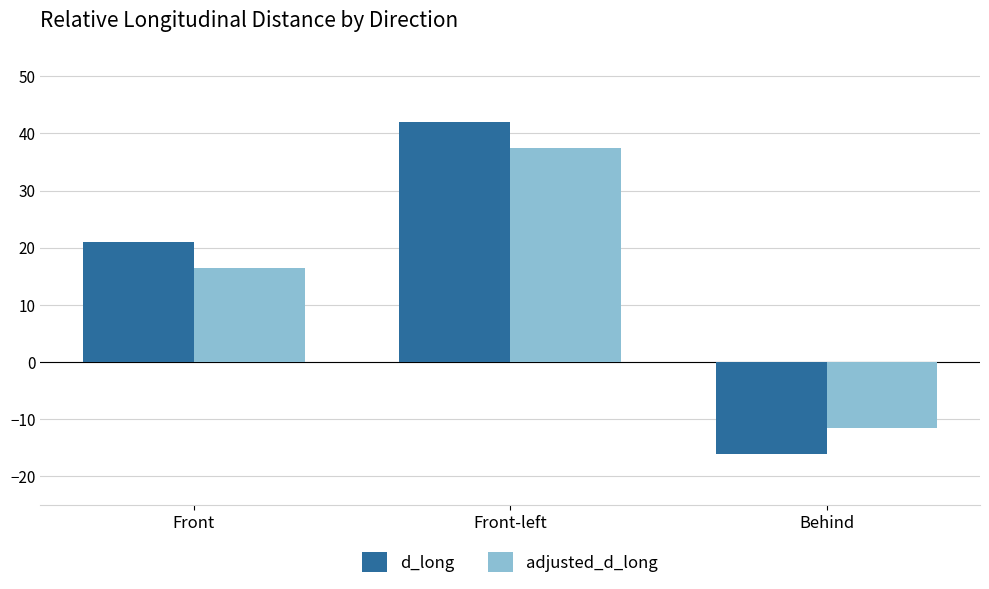

Reading left to right, list all the values displayed in this chart.

d_long: 21.0	41.9	-16.1
adjusted_d_long: 16.5	37.4	-11.6